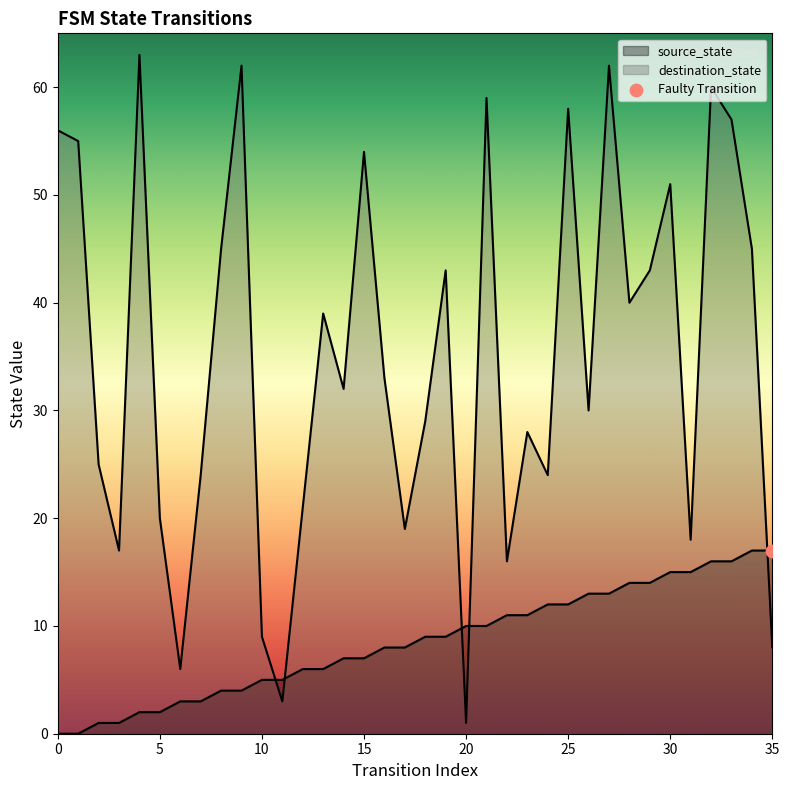

Which series has the widest spread of Y values?

destination_state